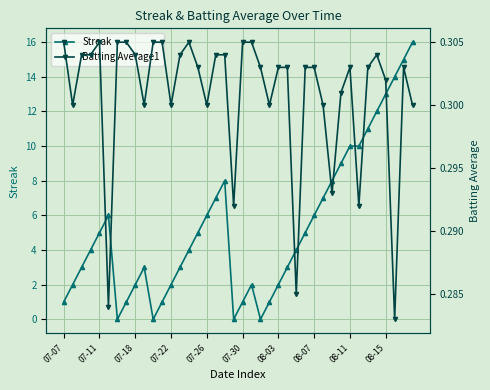

Rank the series by their maximum value, from highest to lowest.

Streak, Batting Average1